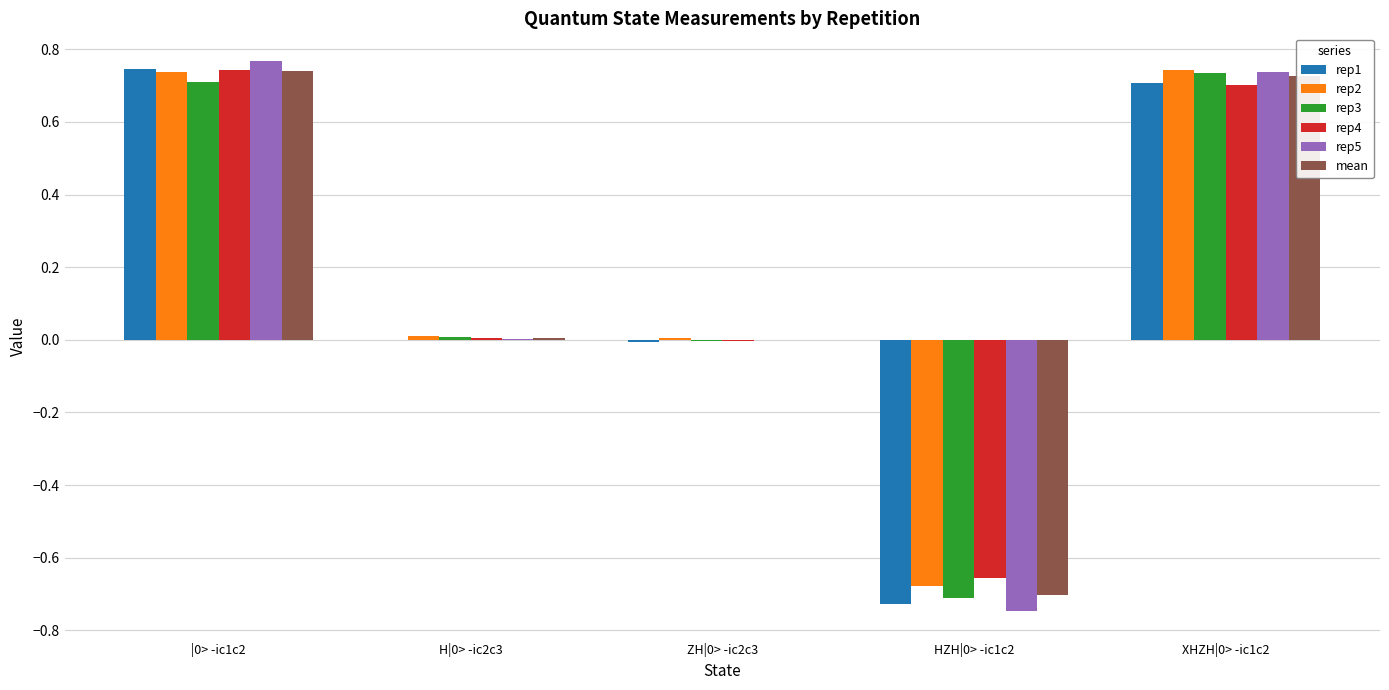

What is the total value across all series at HZH|0> -ic1c2?

-4.2